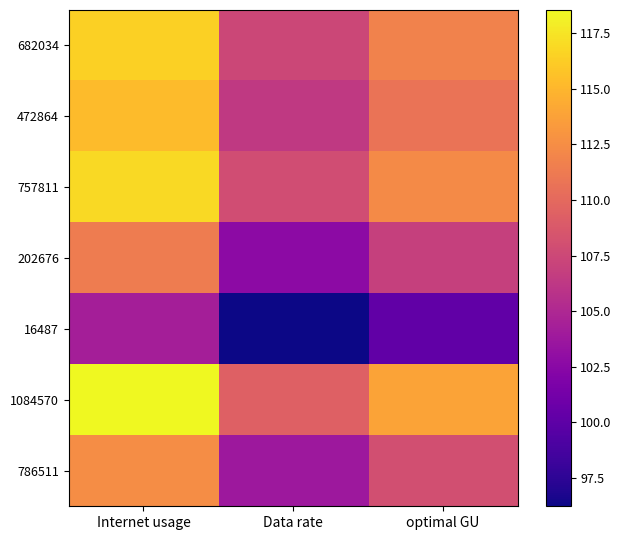

Rank the series at optimal GU from lowest to highest value.

16487, 202676, 786511, 472864, 682034, 757811, 1084570